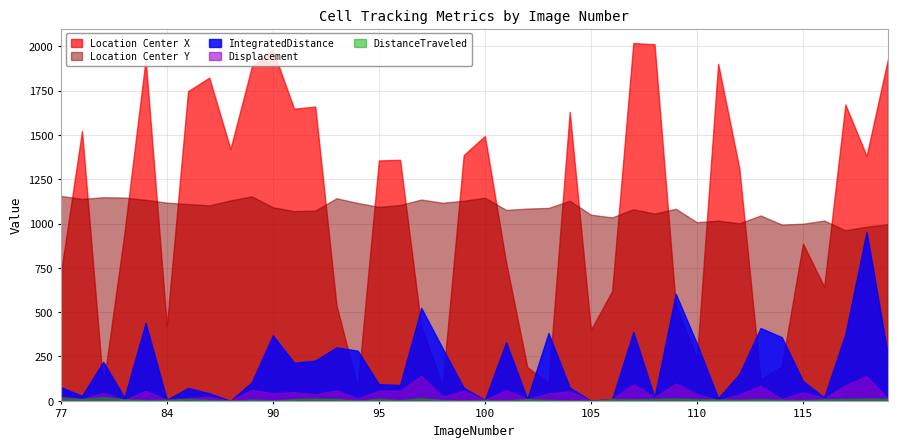

Where is the first local minimum for TrackObjects_DistanceTraveled_50?

80